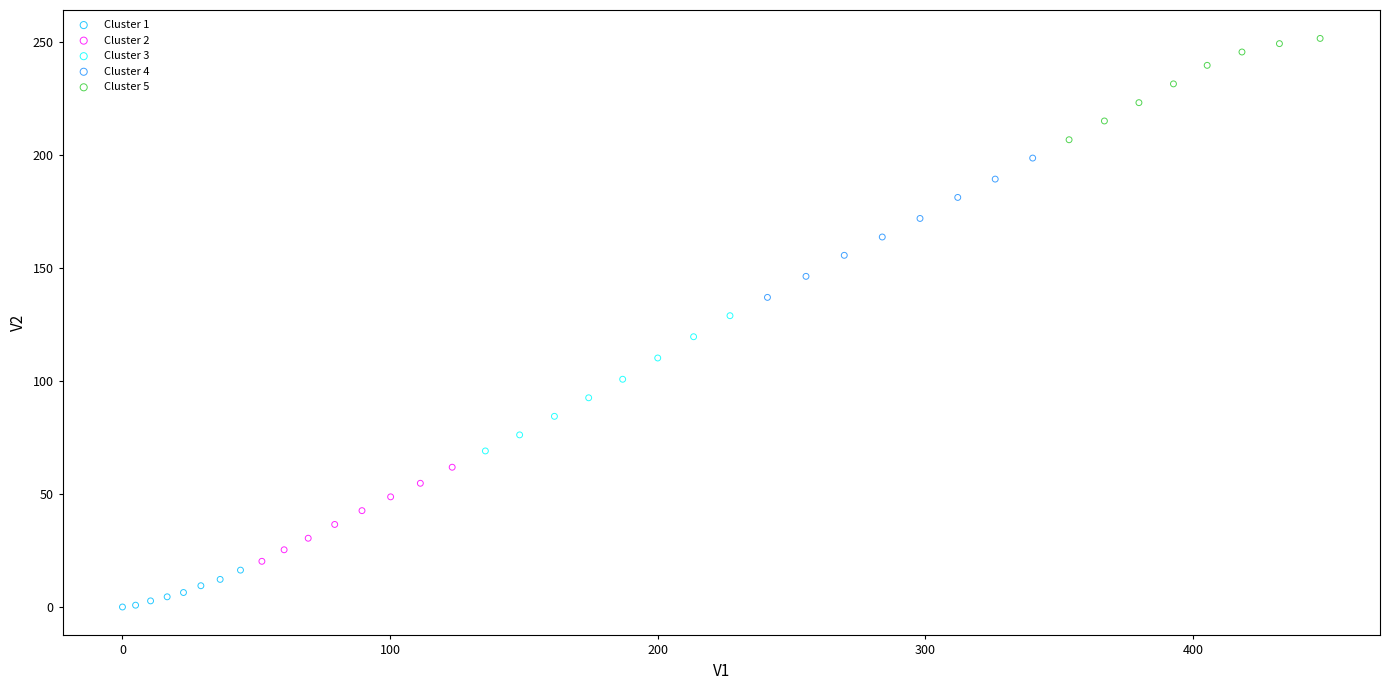

Which series reaches the maximum Y coordinate?

Cluster 5